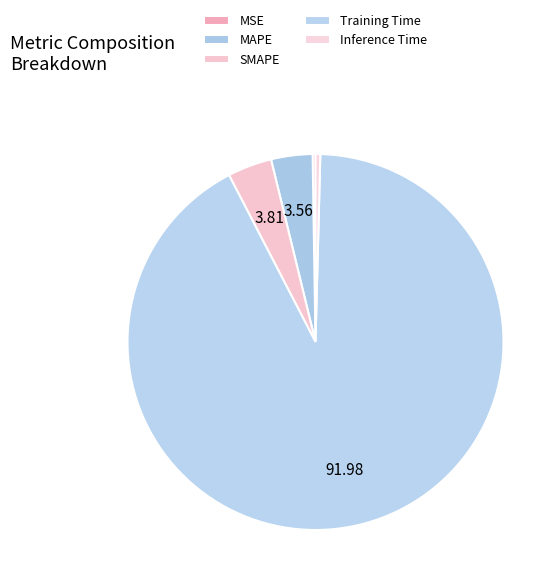

Which category has the biggest portion of the pie?

Training Time